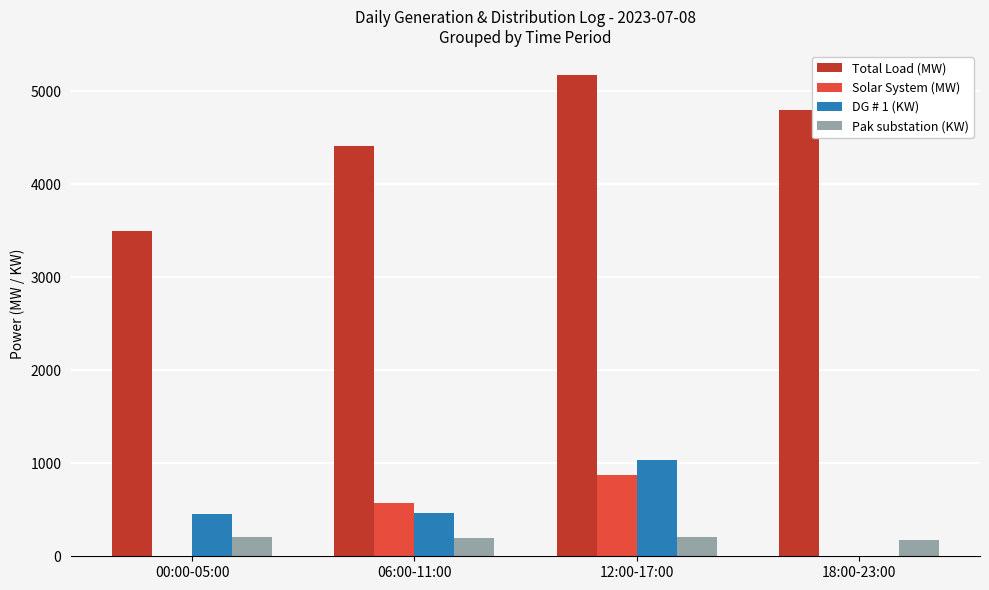

What is the sum of all Pak substation (KW) values?

782.3